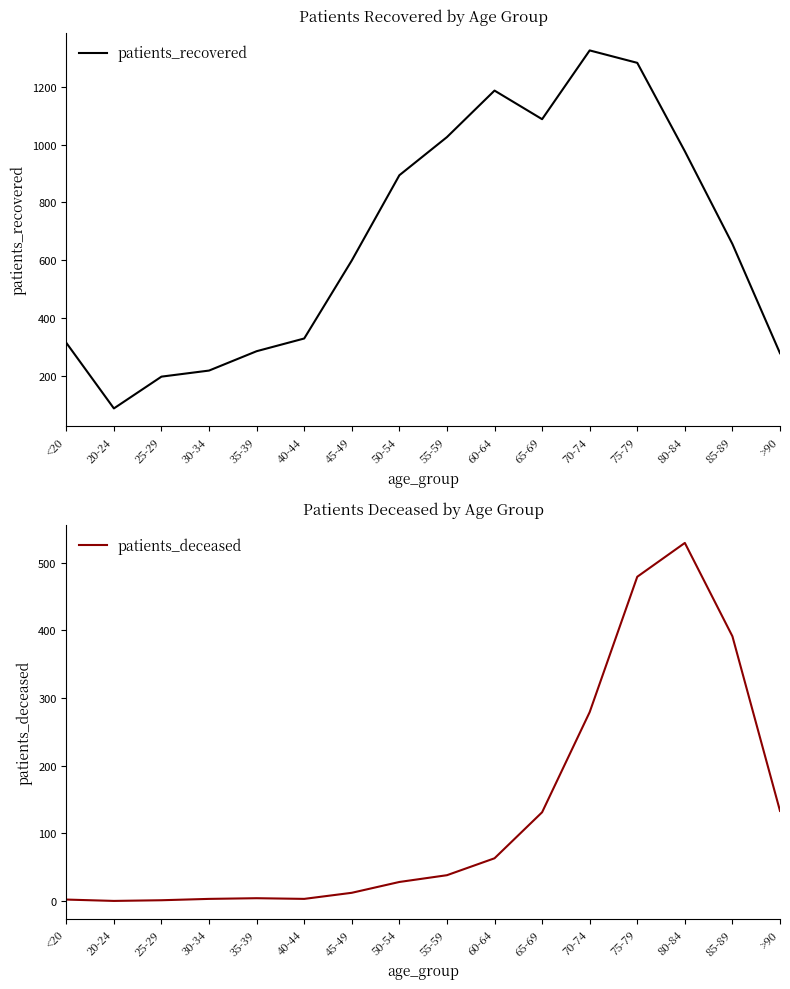

Count the number of categories in the chart.

16